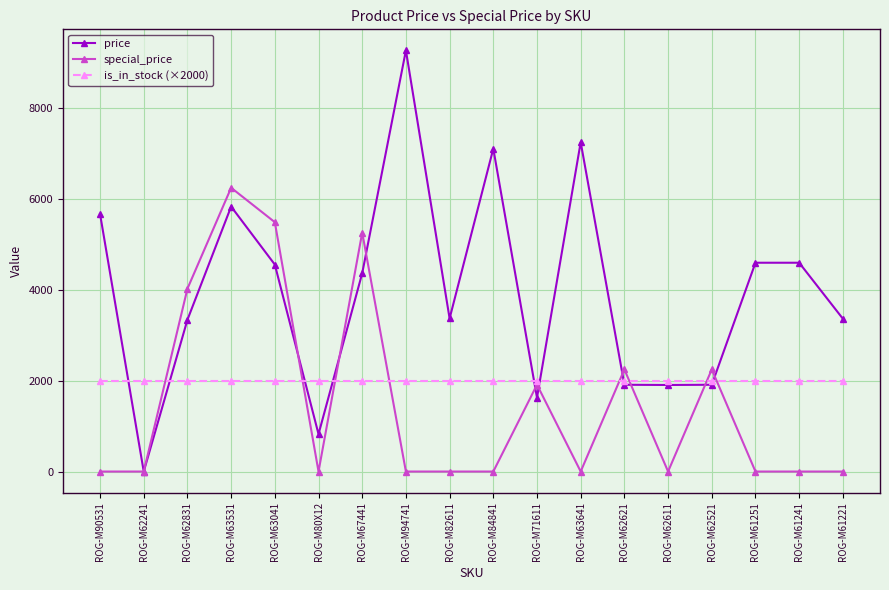

Which series has the largest total across all categories?

price